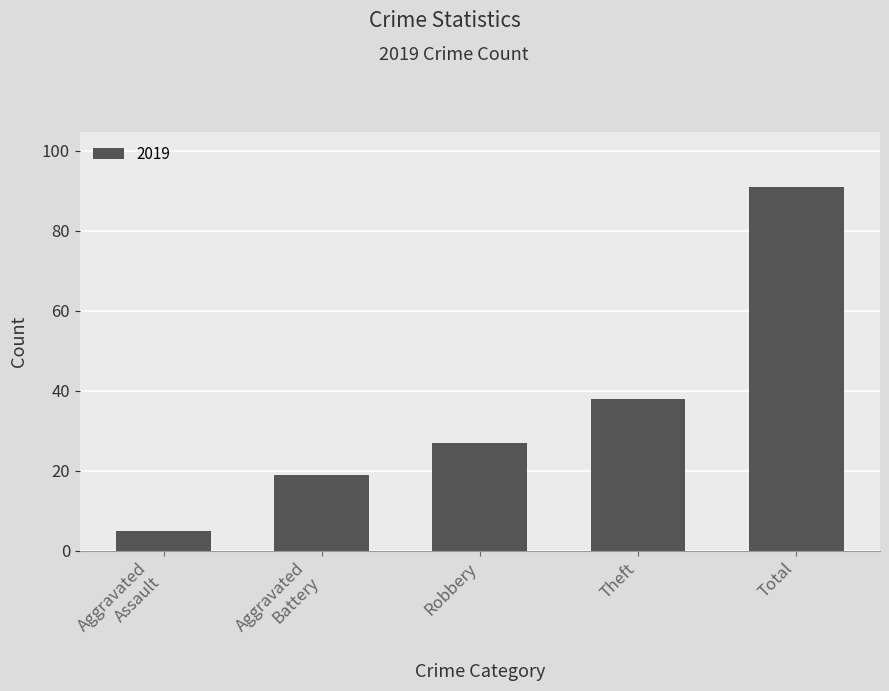

What is the smallest value displayed?

5